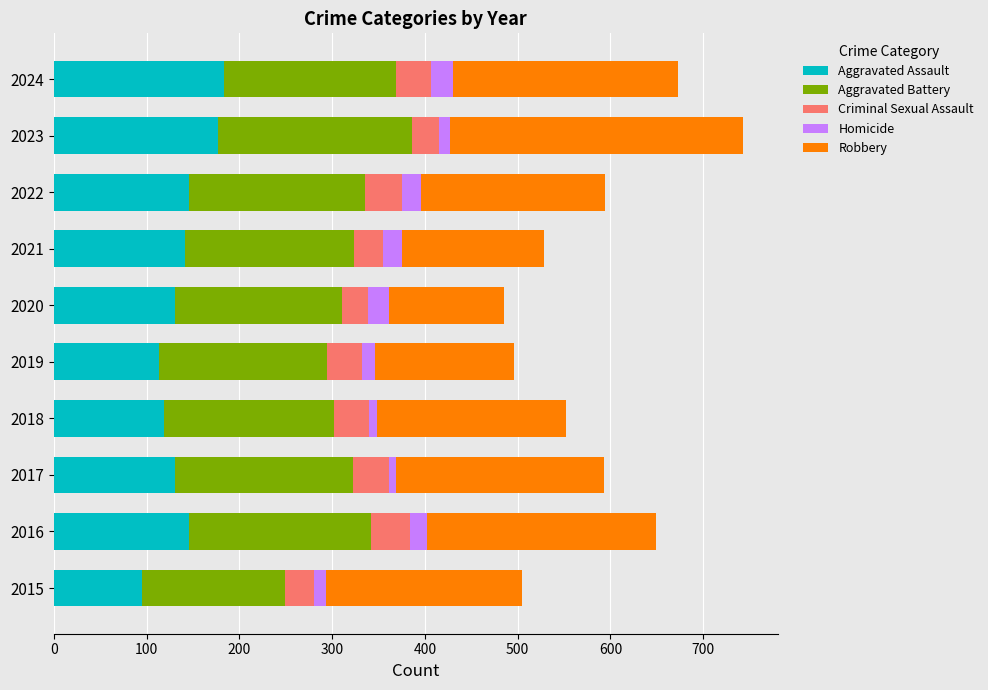

What is the sum of the Aggravated Assault values at 2024 and 2020?

314